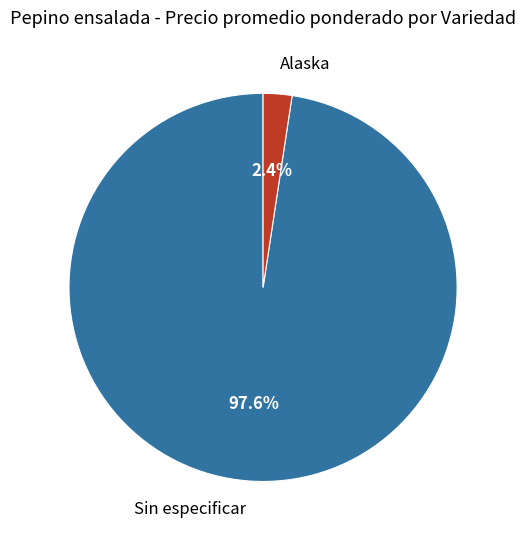

Between Sin especificar and Alaska, which is larger?

Sin especificar